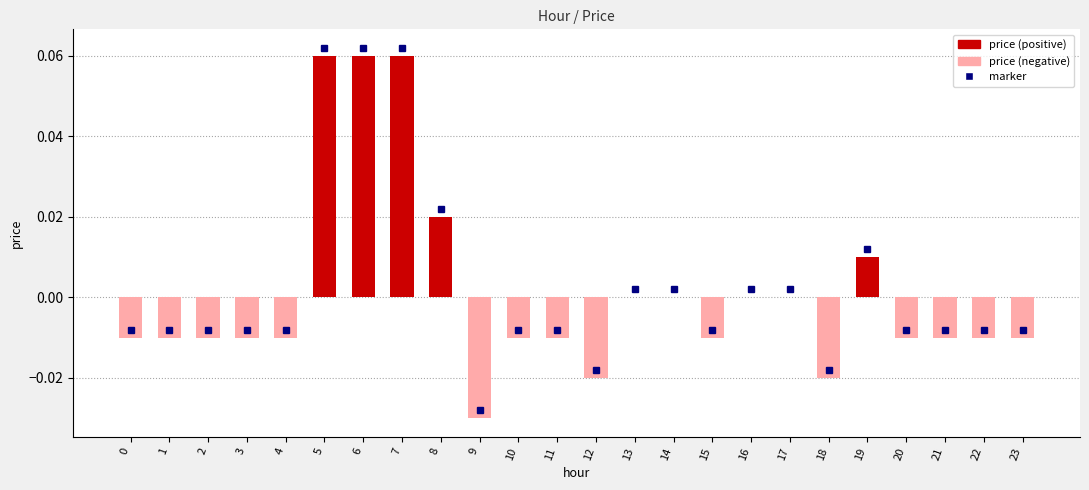

How many values are between 0 and 1?

9